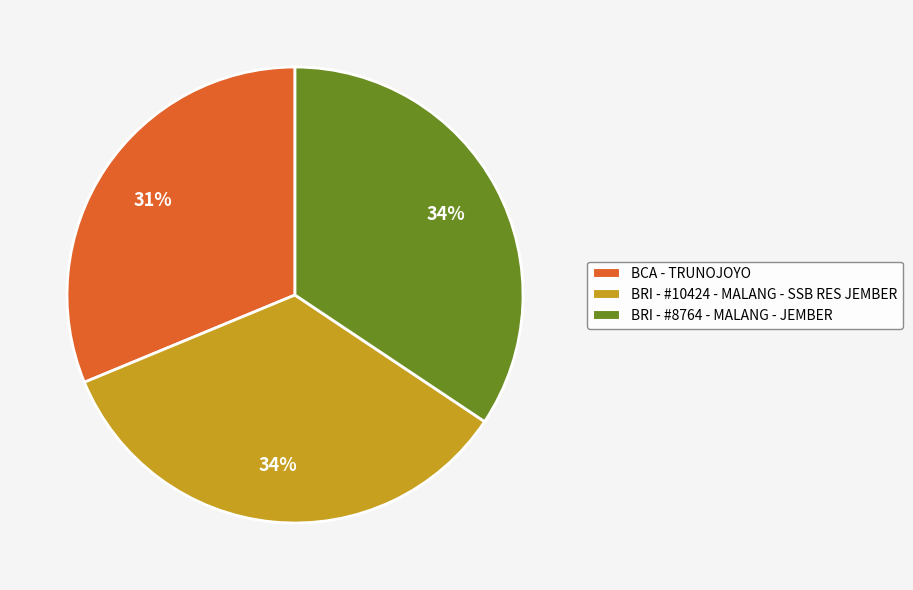

To the nearest percent, what portion does BCA - TRUNOJOYO represent?

31%